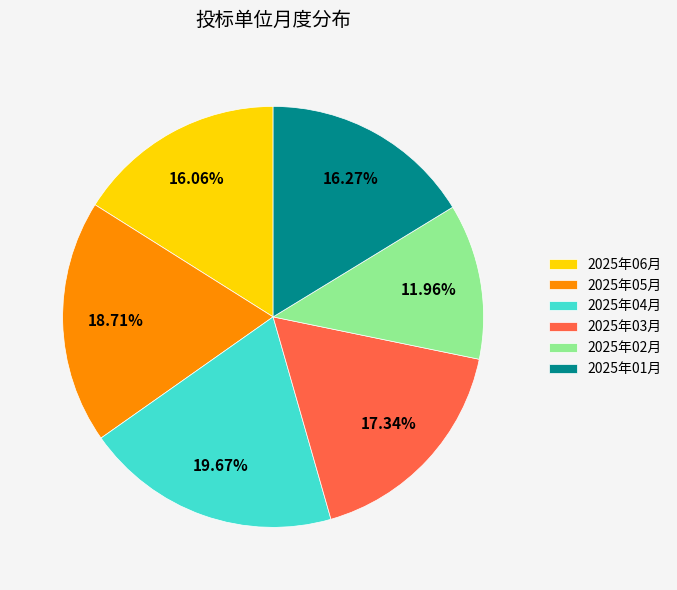

Which category has the smallest portion of the pie?

2025年02月